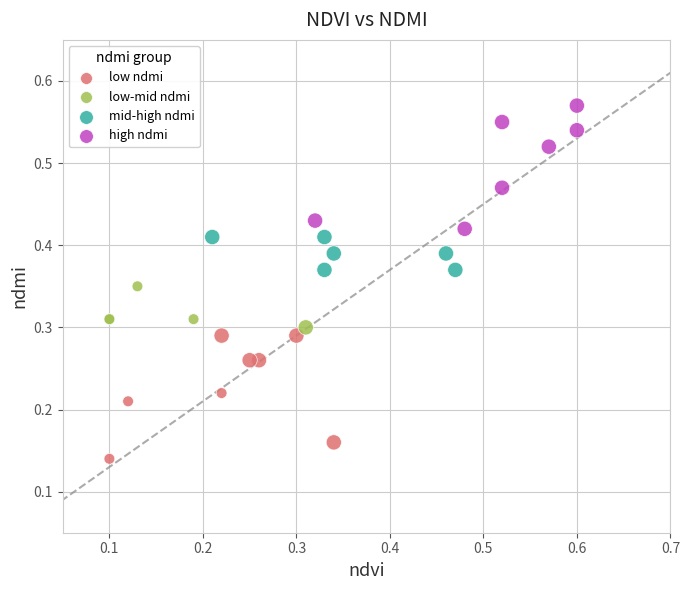

Which series contains the highest Y value?

high ndmi